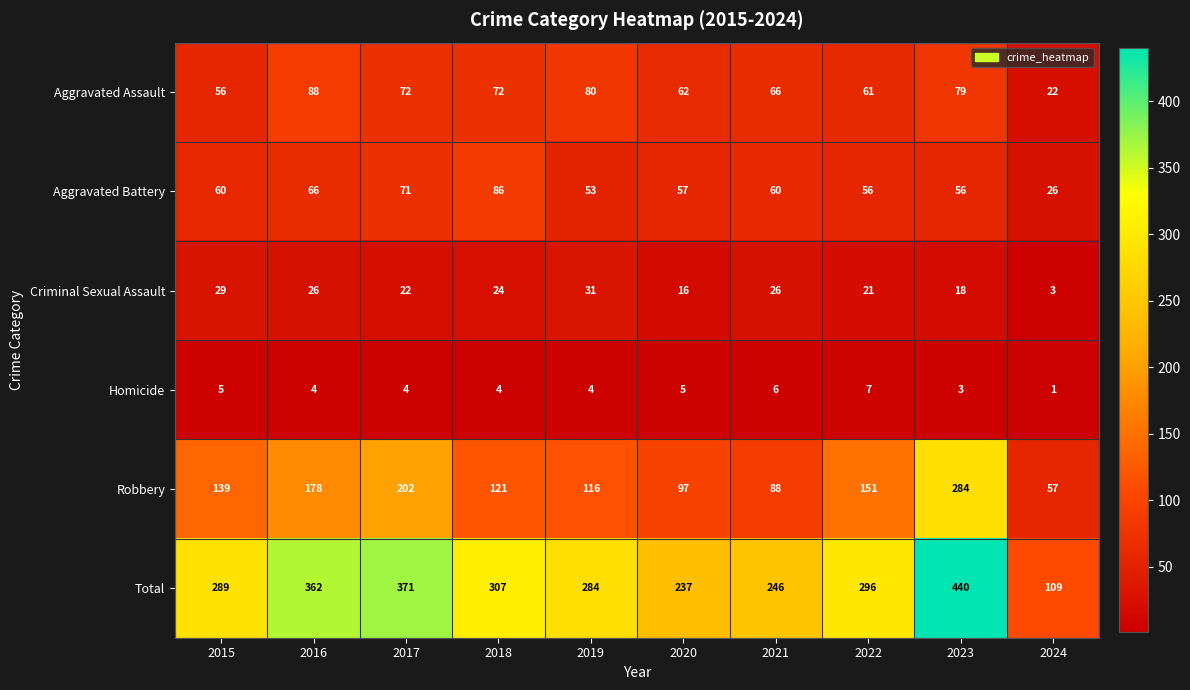

What is the maximum value shown in the chart?

440